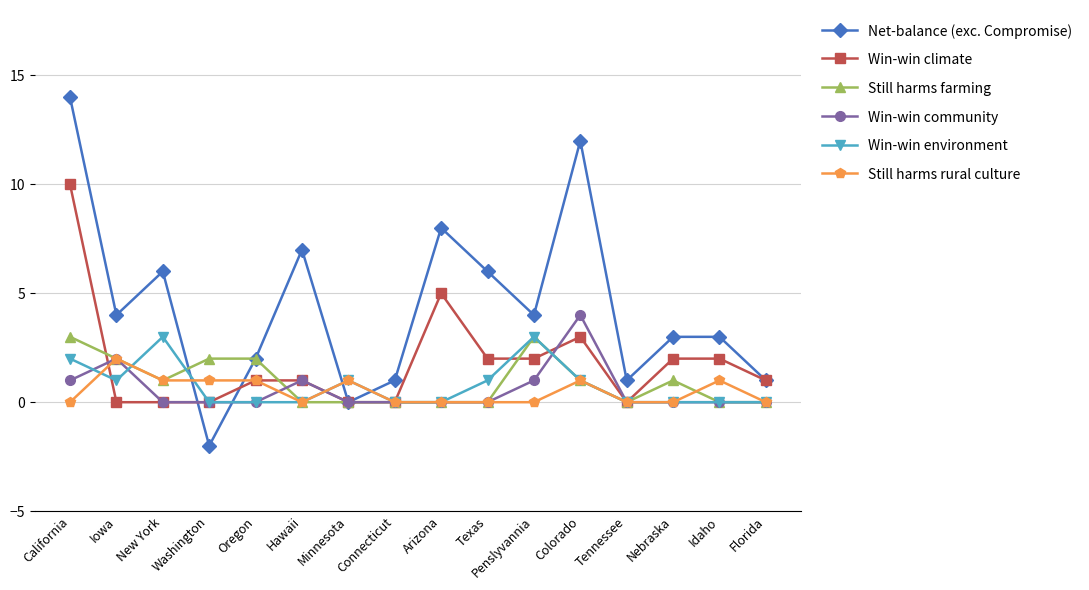

What position from the right is California?

16